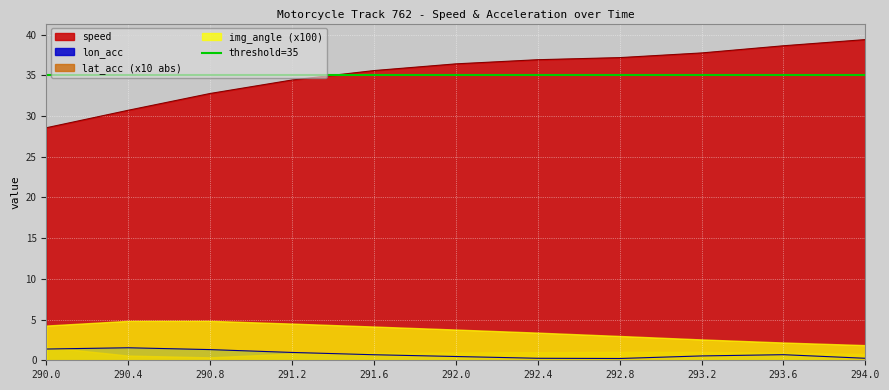

The value of lon_acc at 291.2 is 1.0. True or false?

True